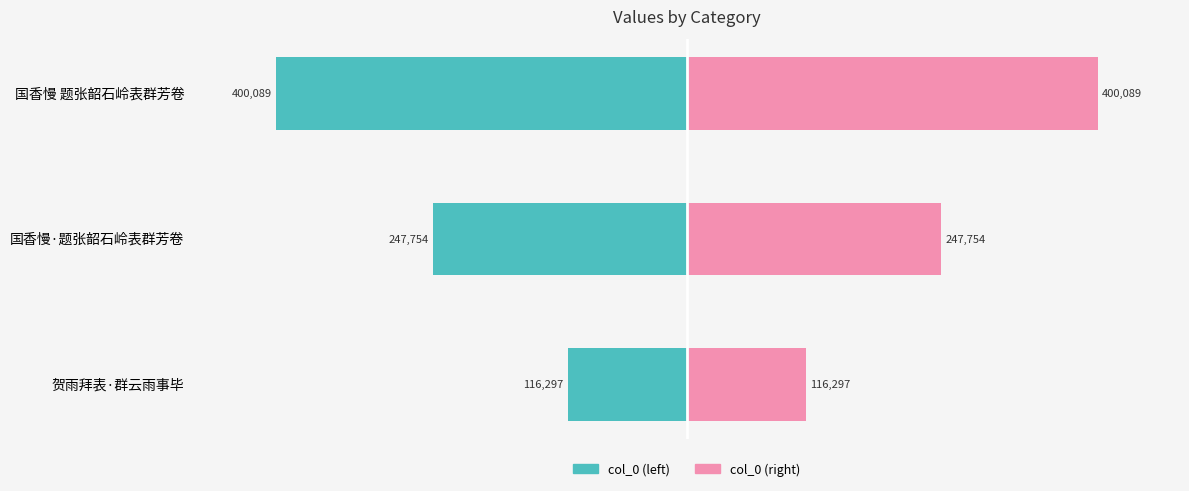

Which series changed the most between 贺雨拜表·群云雨事毕 and 国香慢 题张韶石岭表群芳卷?

col_0 (left)